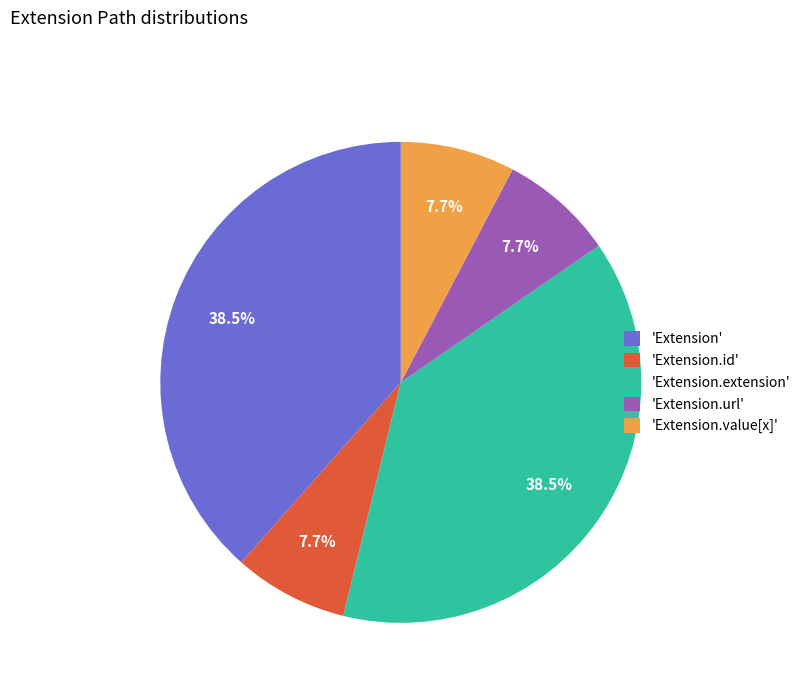

What is the ratio of the value at 'Extension' to the value at 'Extension.value[x]'?

5.0